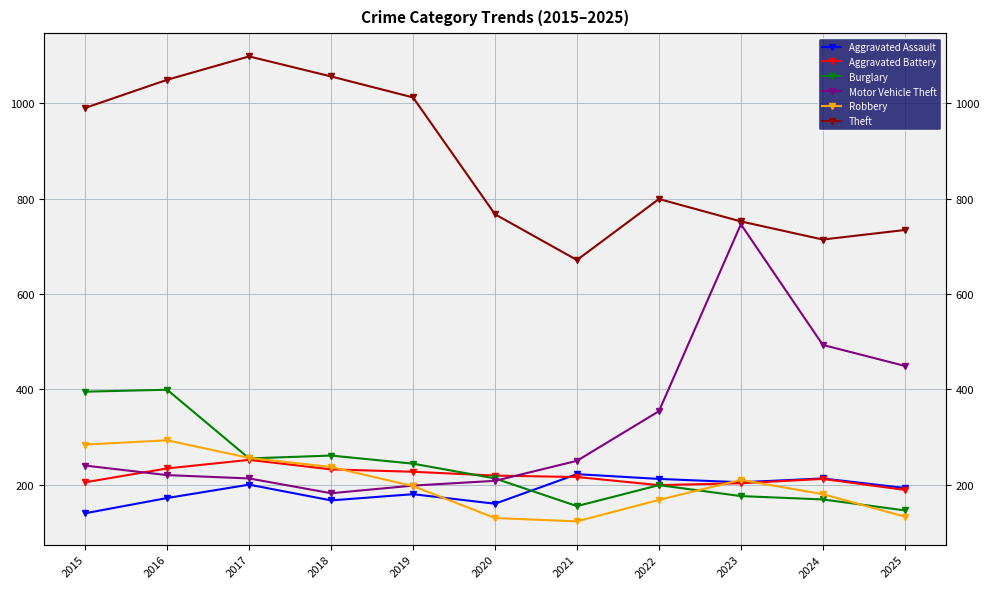

How many series are shown in this chart?

6